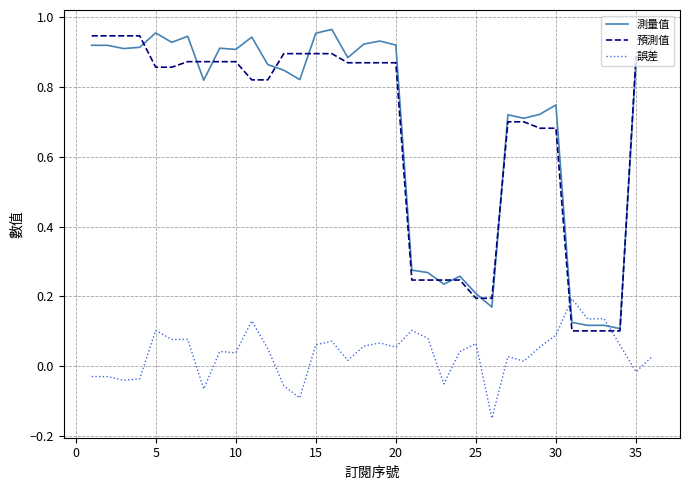

After their last crossing, which series has the higher values: 誤差 or 測量值?

測量值